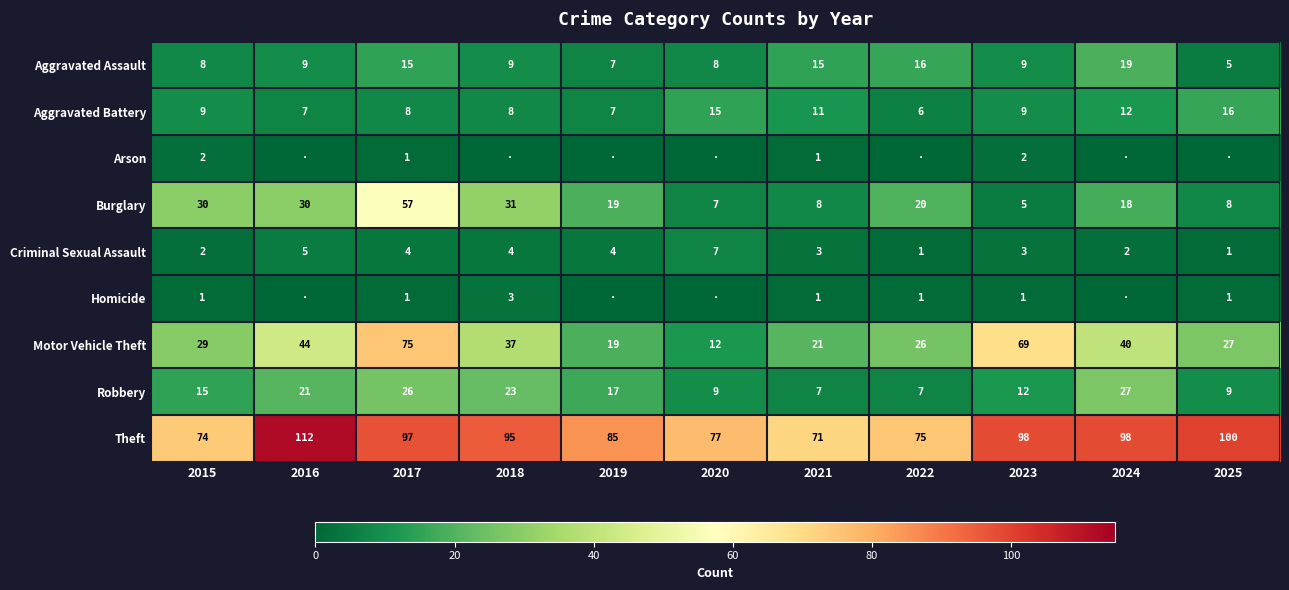

What value does the Arson series have at 2021?

1